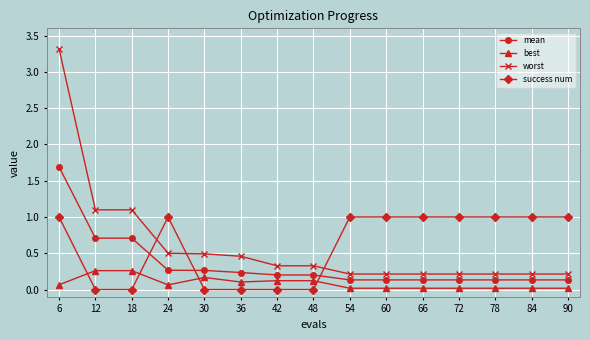

Does the chart display data point markers on the line(s)?

Yes